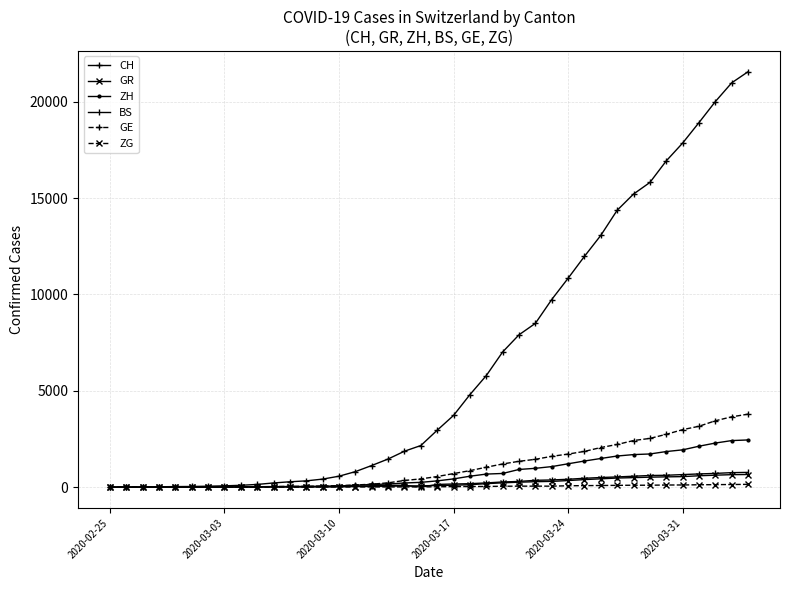

What is the greatest value displayed?

21554